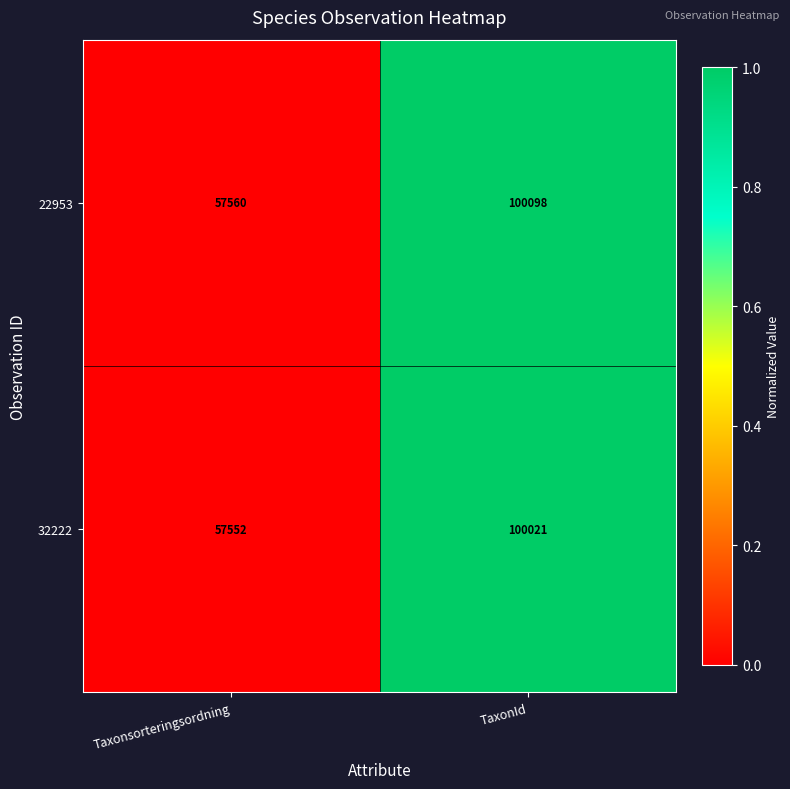

What is the minimum value for 22953?

57560